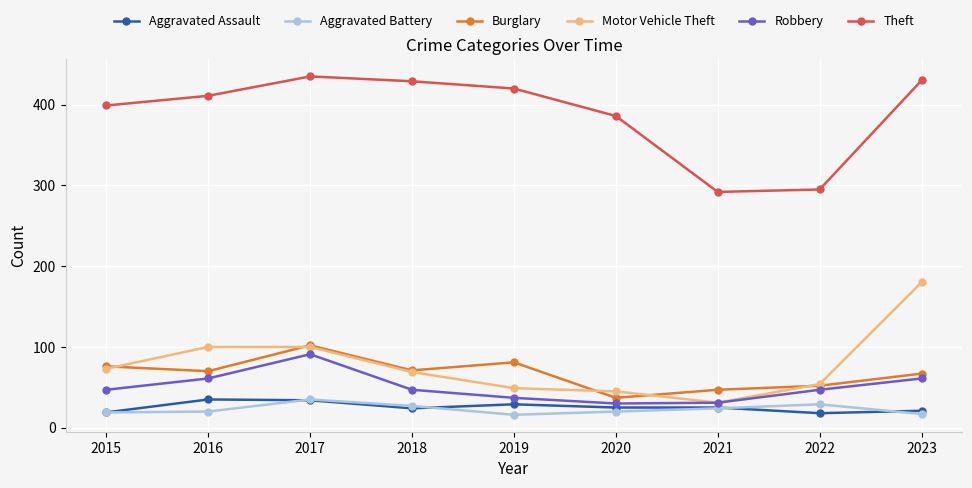

True or false: Burglary has more than 1 interior local peaks.

True